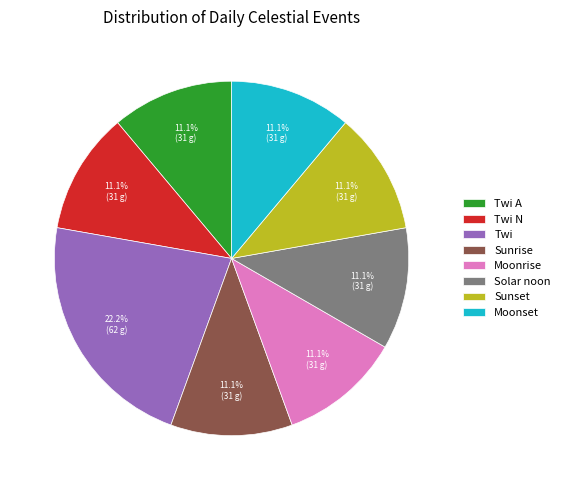

What is the total percentage of Moonrise and Sunset?

22.2%